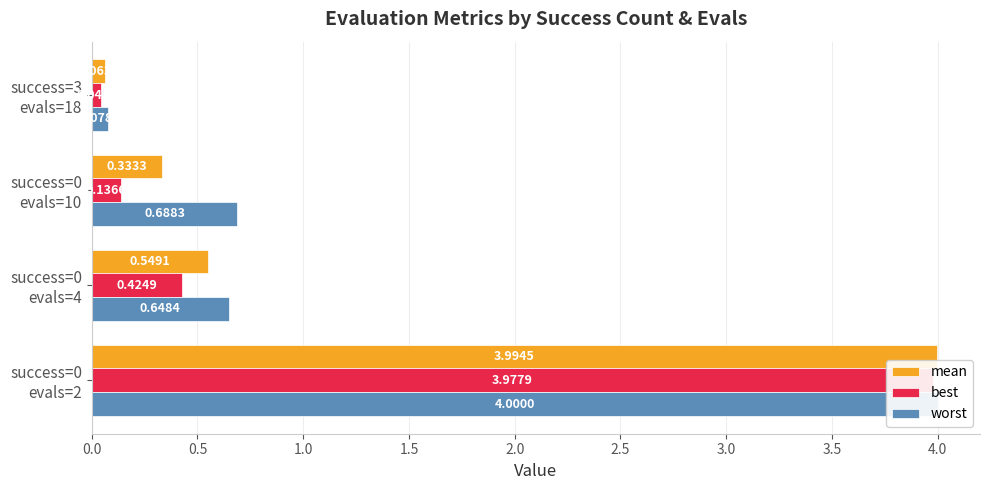

Are the bars horizontal?

Yes